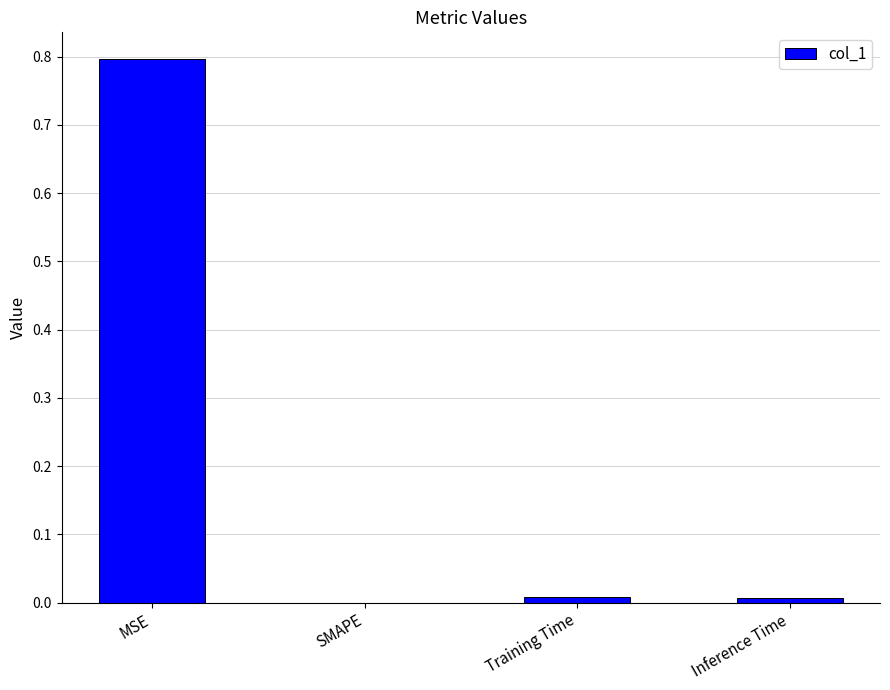

The chart shows a value of 0.4 at SMAPE. True or false?

False